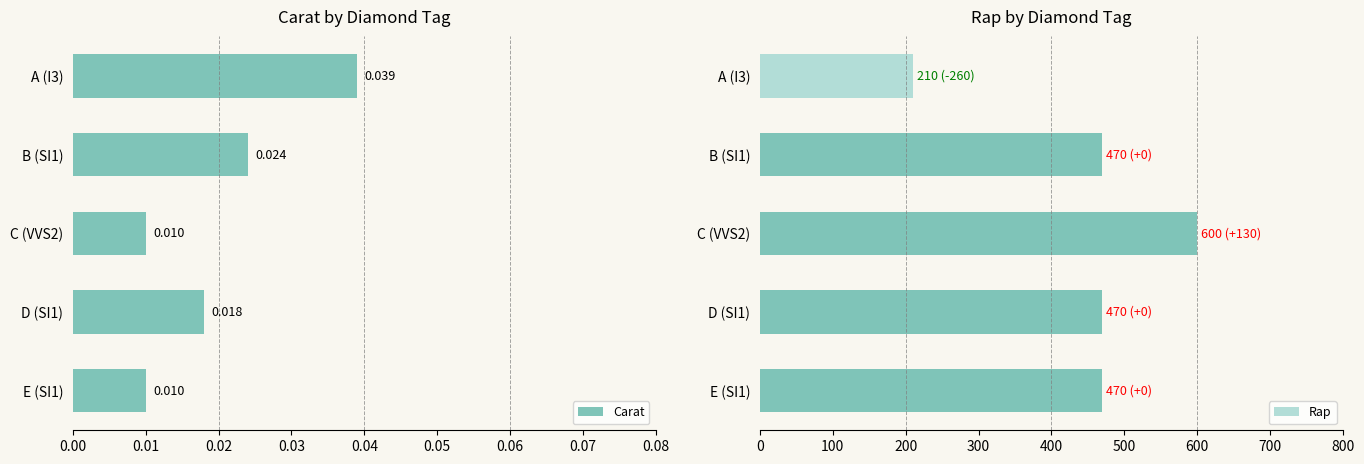

What is the sum of the Rap values at E (SI1) and D (SI1)?

940